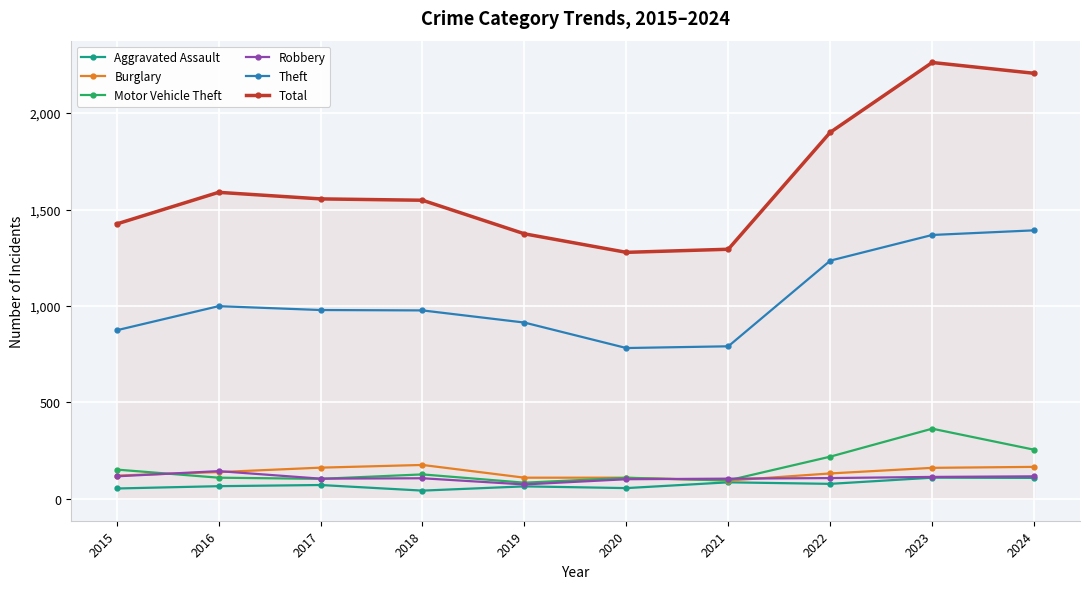

True or false: Motor Vehicle Theft has more than 1 points higher than both neighbors.

True